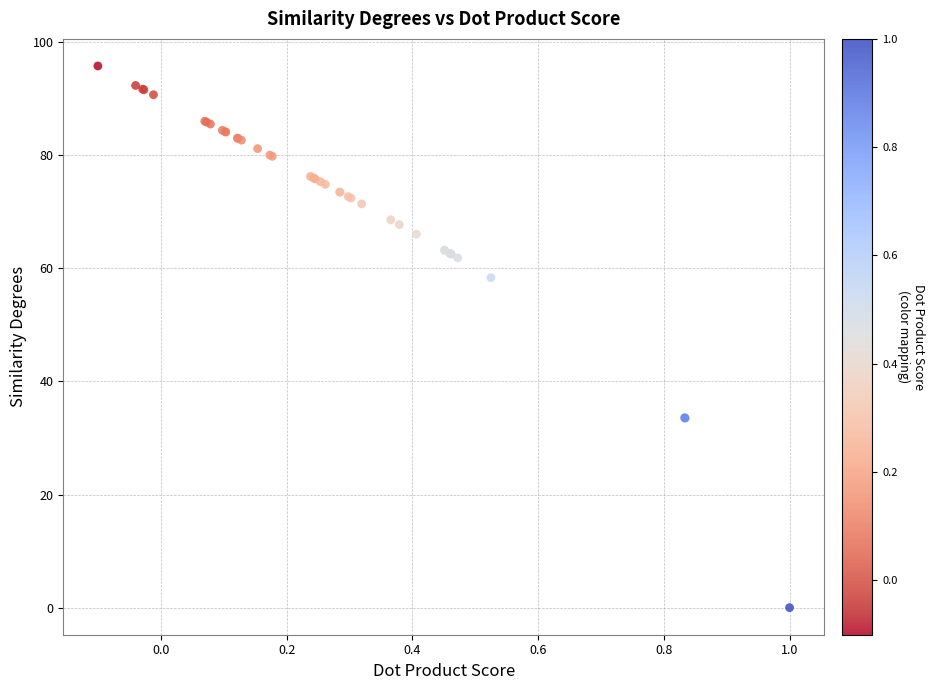

What Y value in the scatter plot is closest to 47?

58.3